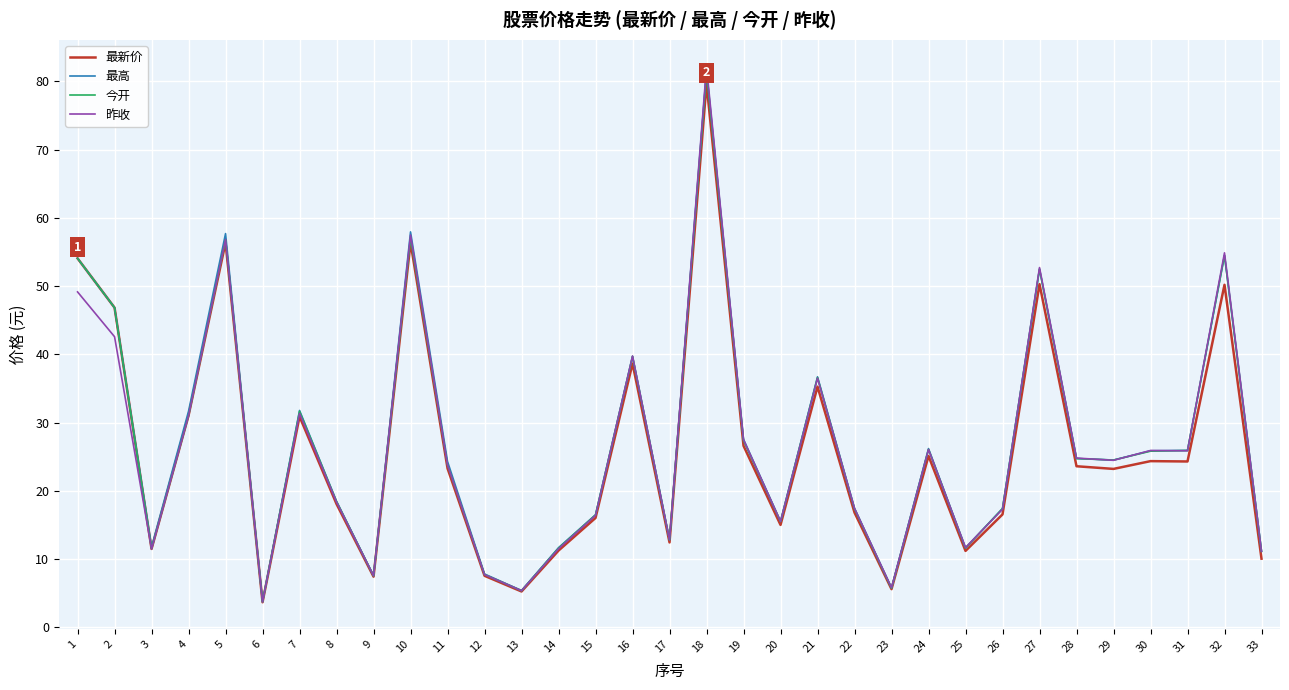

What is the total value across all series at 18?

324.9